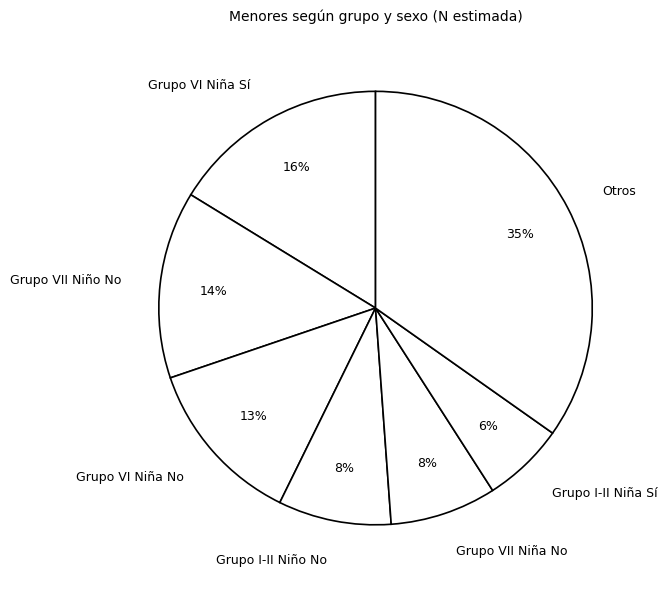

Is there any slice that represents more than half of the pie?

No